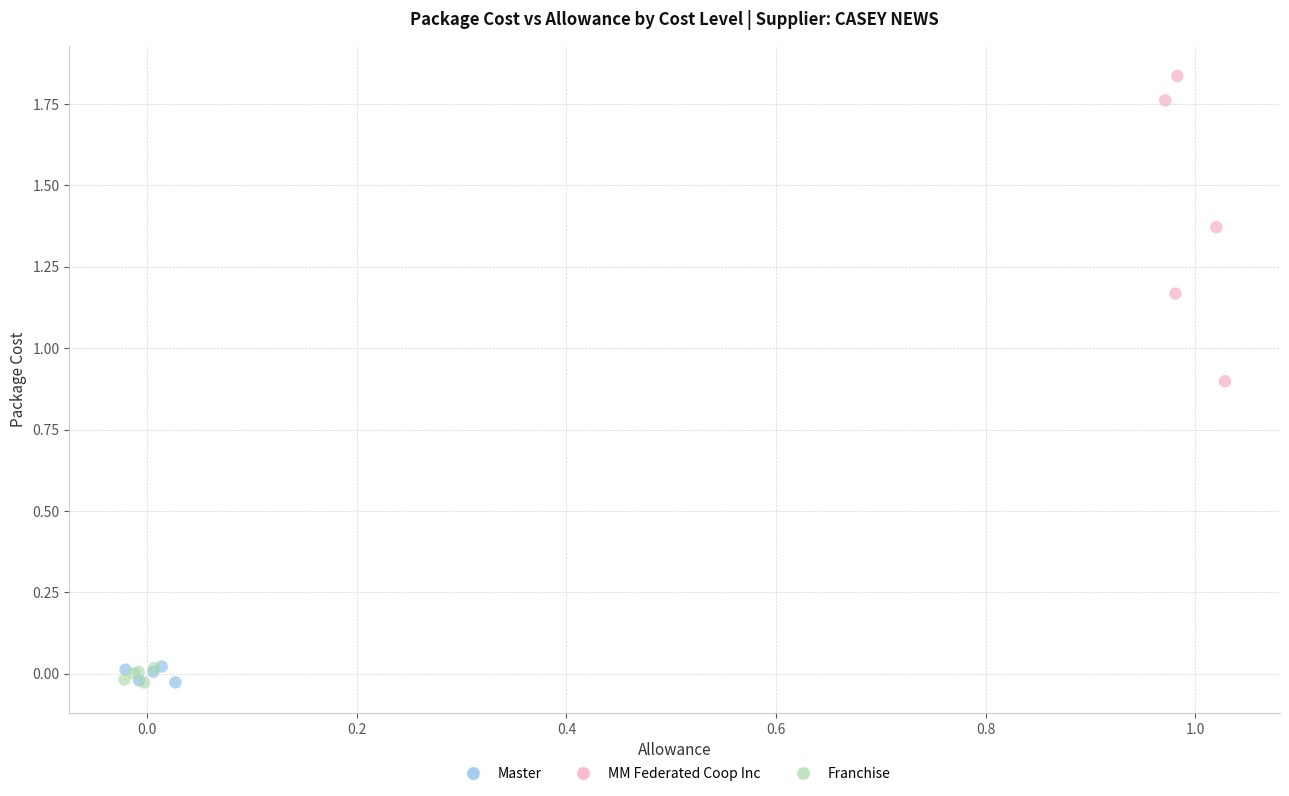

What are all the series names shown in the legend?

Master, MM Federated Coop Inc, Franchise